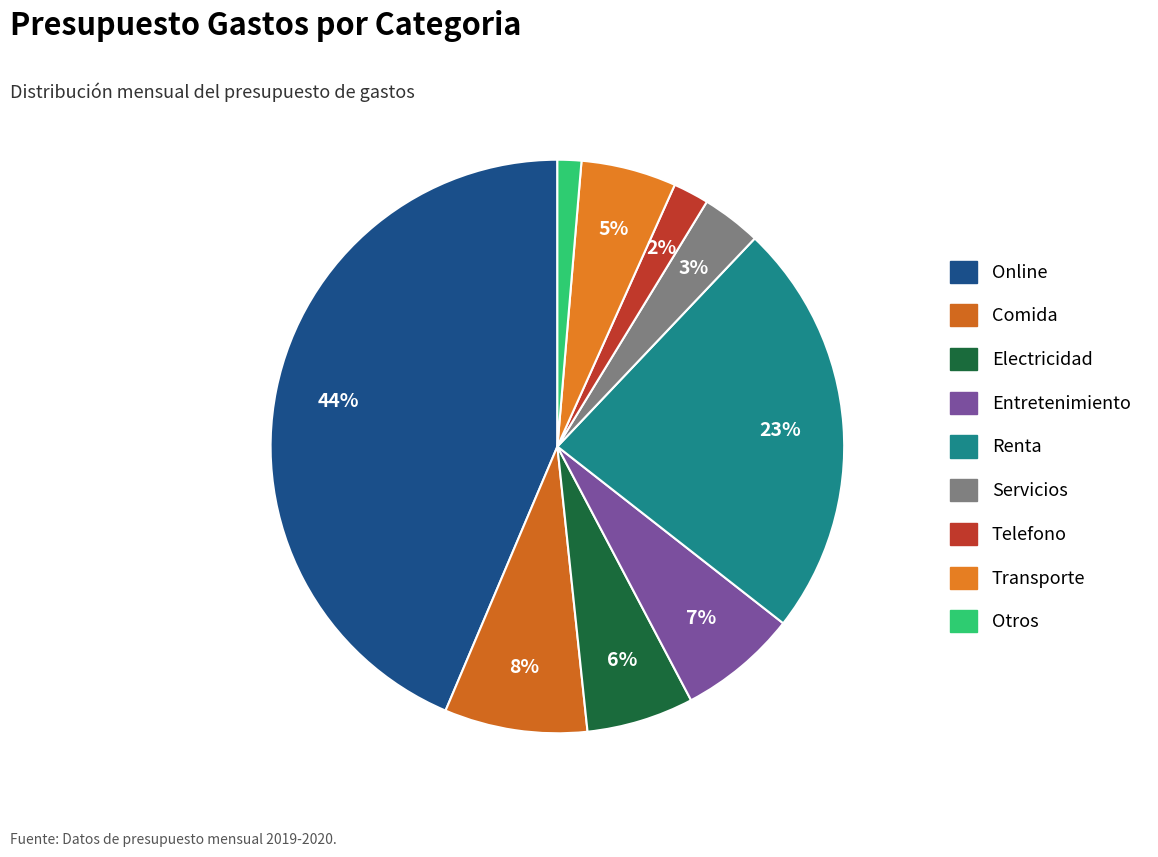

Which category has the biggest portion of the pie?

Online